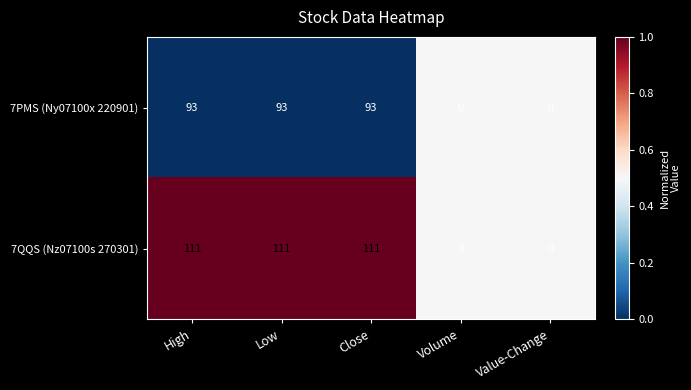

What is the total value across all series at Close?

204